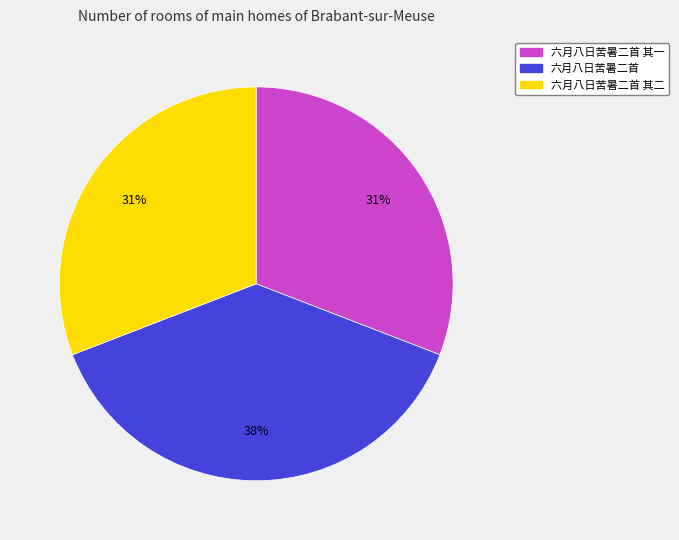

Count the number of slices in the pie.

3